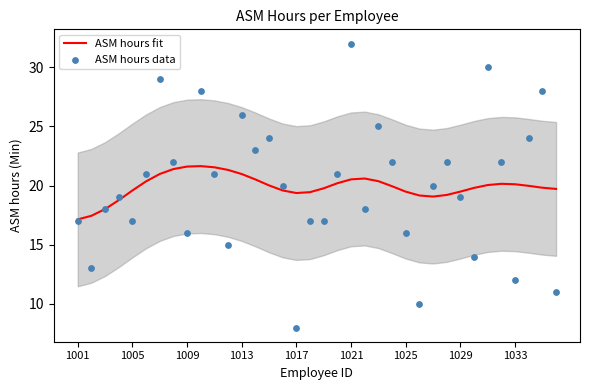

What are all the series names shown in the legend?

ASM hours fit, ASM hours data